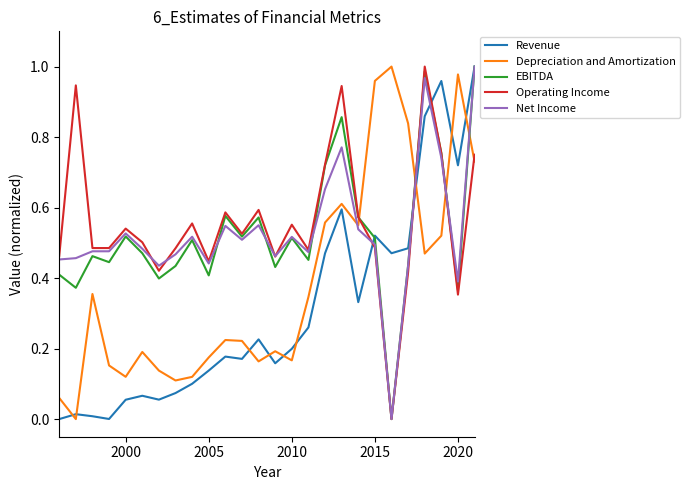

True or false: Depreciation and Amortization and EBITDA intersect in this chart.

True